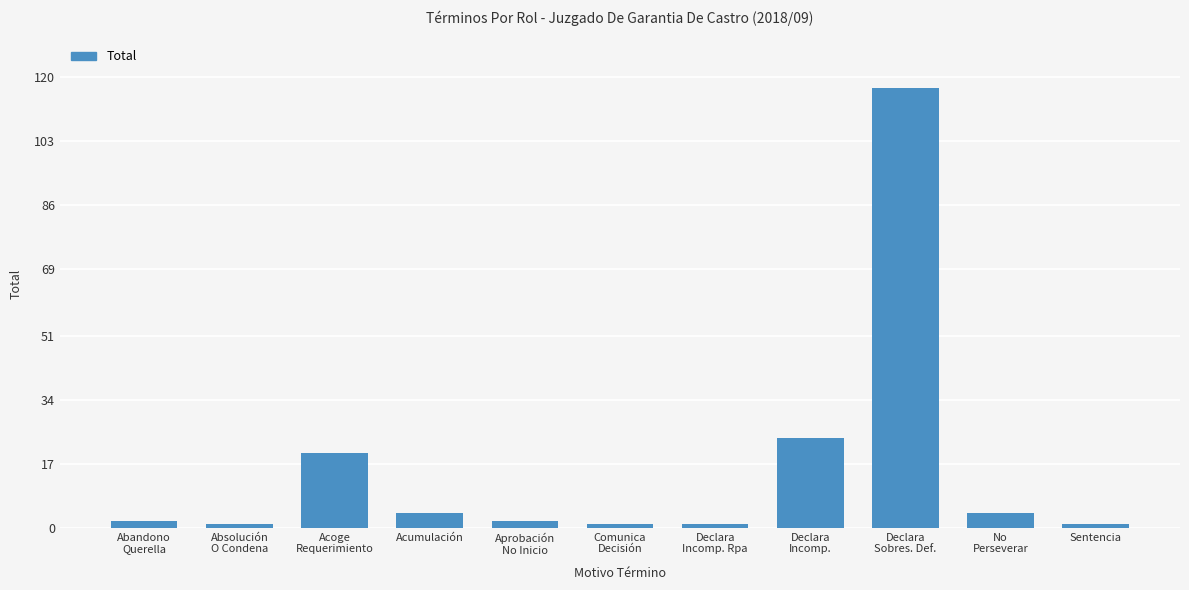

What is the maximum value shown in the chart?

117